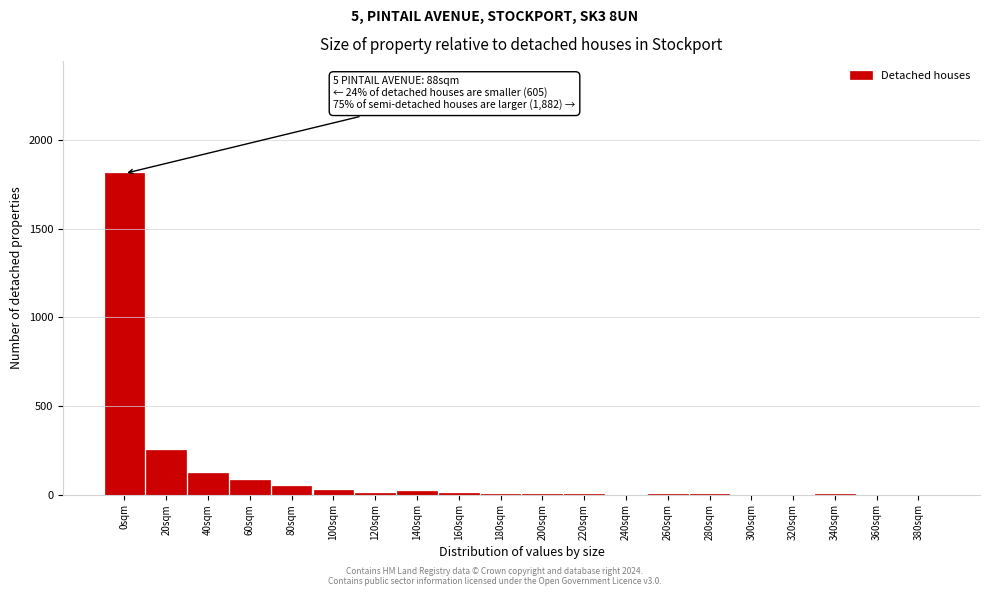

At which label is the value closest to 905?

20sqm